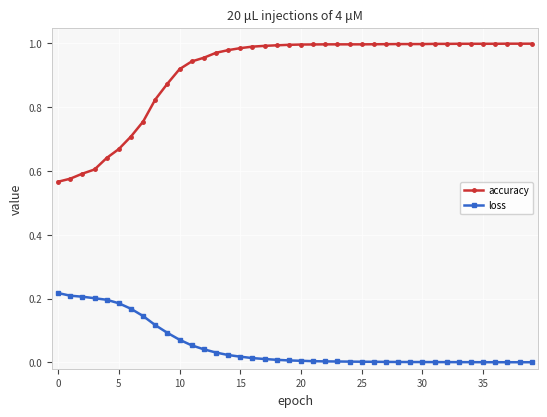

List the series in order of their peak value, highest first.

accuracy, loss